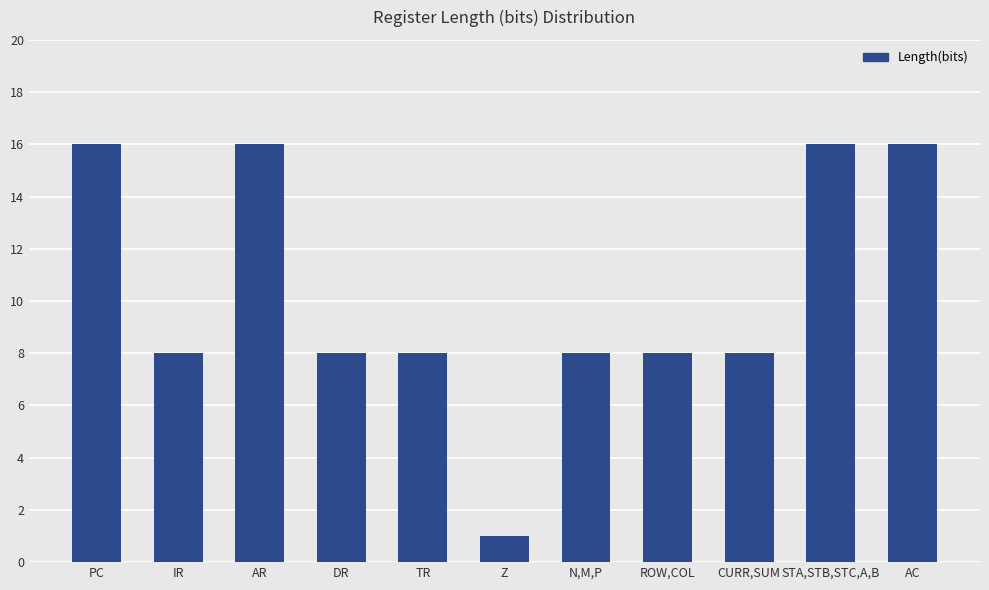

Count the number of categories in the chart.

11